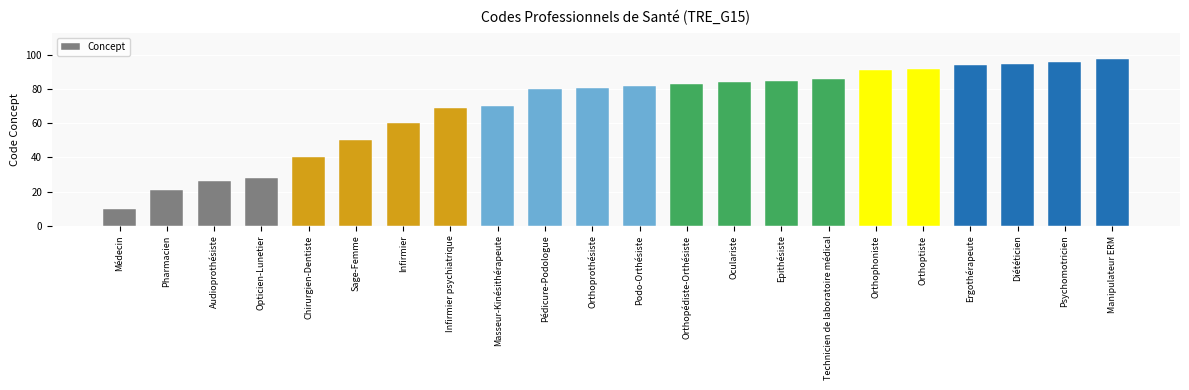

What is the difference between the maximum and second lowest values?

77